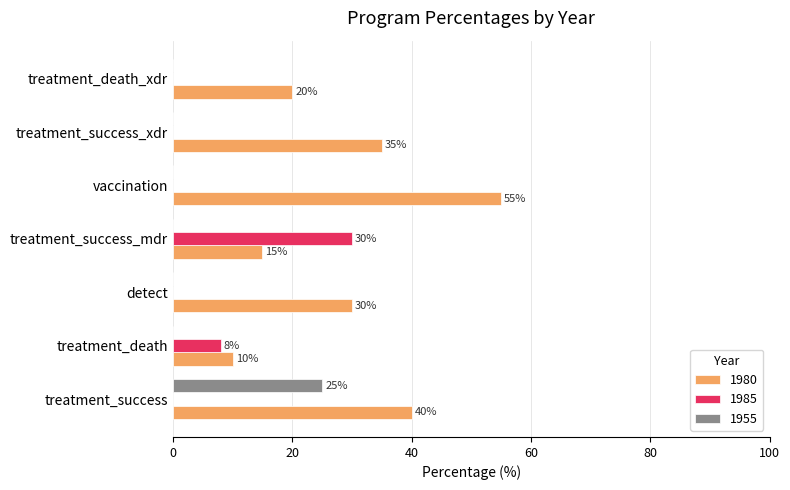

What is the difference between the 1980 values at treatment_success and treatment_death_xdr?

20